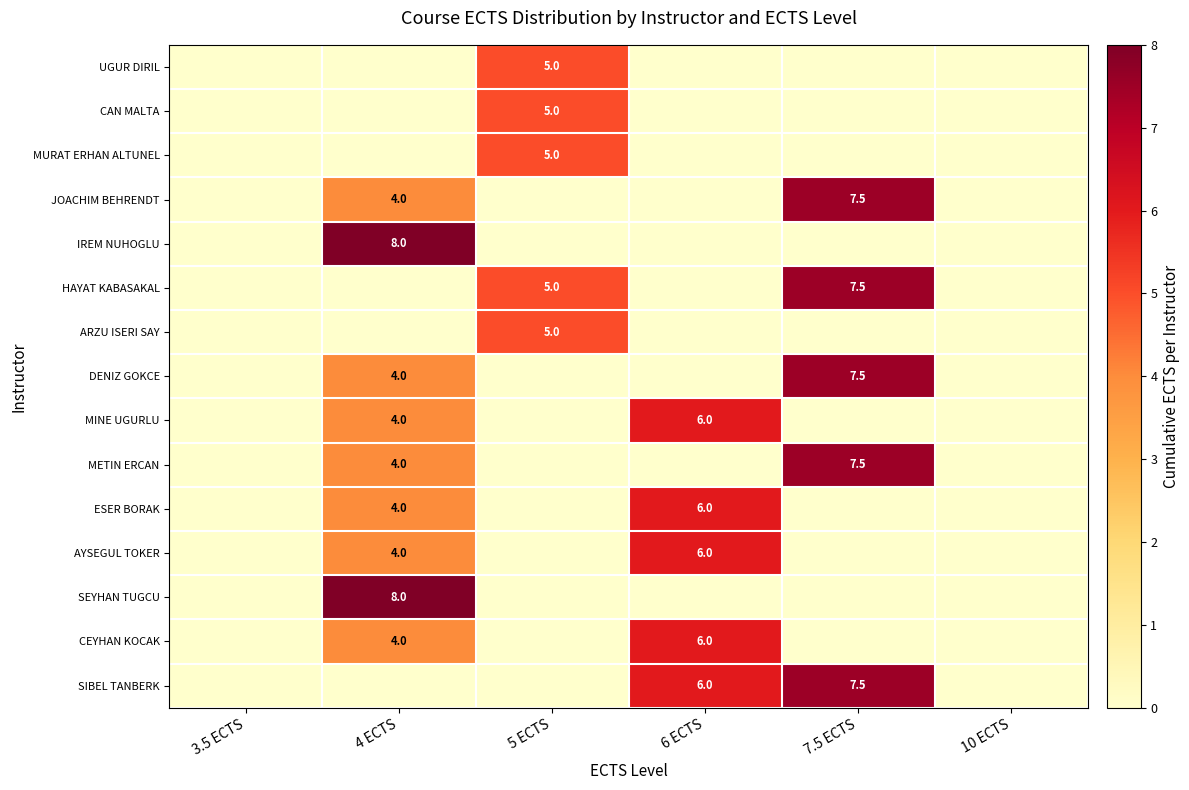

Reading left to right, transcribe all the data shown in this chart.

row_0: 0.0	0.0	5.0	0.0	0.0	0.0
row_1: 0.0	0.0	5.0	0.0	0.0	0.0
row_2: 0.0	0.0	5.0	0.0	0.0	0.0
row_3: 0.0	4.0	0.0	0.0	7.5	0.0
row_4: 0.0	8.0	0.0	0.0	0.0	0.0
row_5: 0.0	0.0	5.0	0.0	7.5	0.0
row_6: 0.0	0.0	5.0	0.0	0.0	0.0
row_7: 0.0	4.0	0.0	0.0	7.5	0.0
row_8: 0.0	4.0	0.0	6.0	0.0	0.0
row_9: 0.0	4.0	0.0	0.0	7.5	0.0
row_10: 0.0	4.0	0.0	6.0	0.0	0.0
row_11: 0.0	4.0	0.0	6.0	0.0	0.0
row_12: 0.0	8.0	0.0	0.0	0.0	0.0
row_13: 0.0	4.0	0.0	6.0	0.0	0.0
row_14: 0.0	0.0	0.0	6.0	7.5	0.0